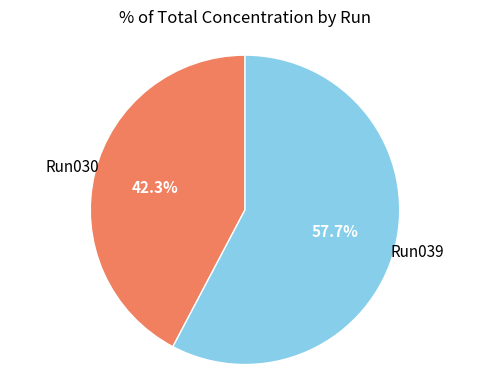

Is there any slice that represents more than half of the pie?

Yes